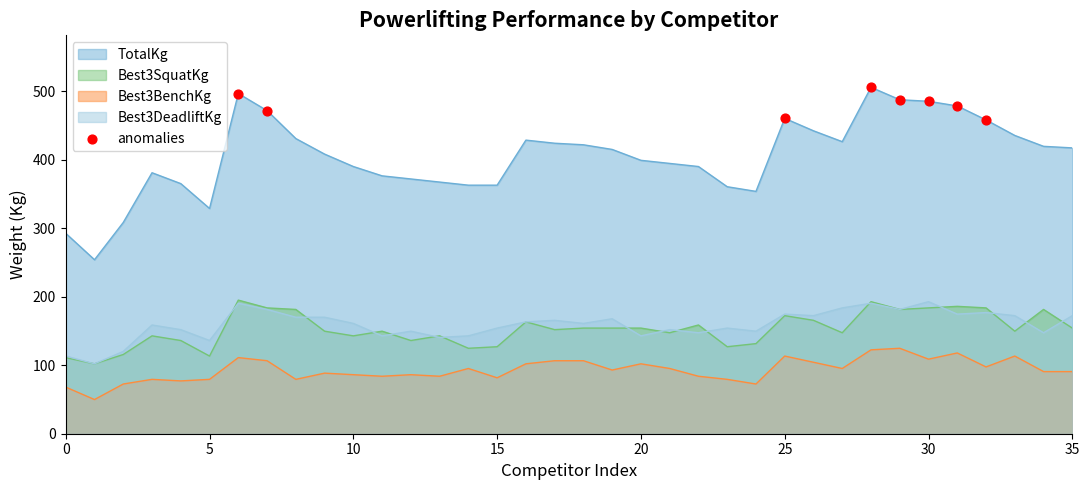

Which series has the widest spread of values?

TotalKg